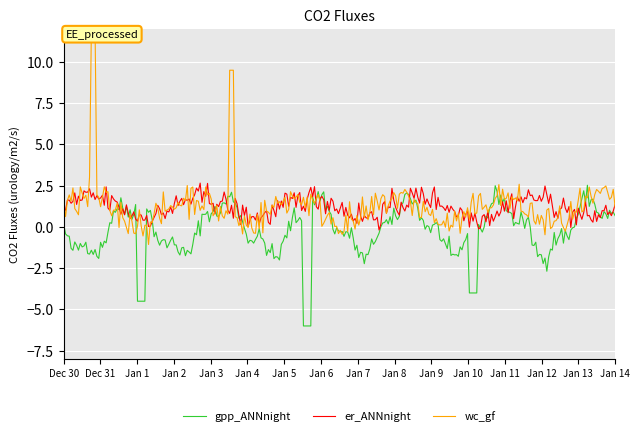

What is the difference between the maximum and minimum values in the gpp_ANNnight series?

8.5